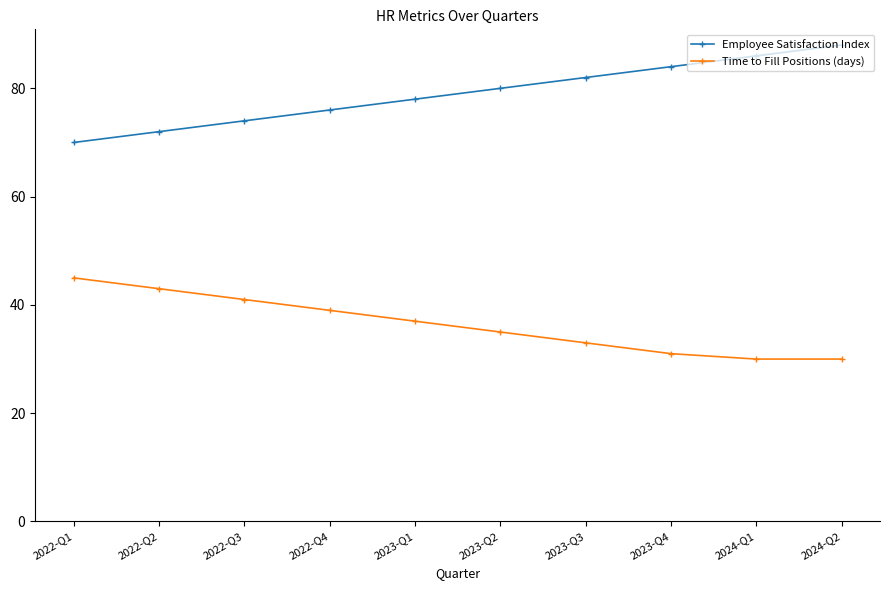

What is the average value of the Time to Fill Positions (days) series?

36